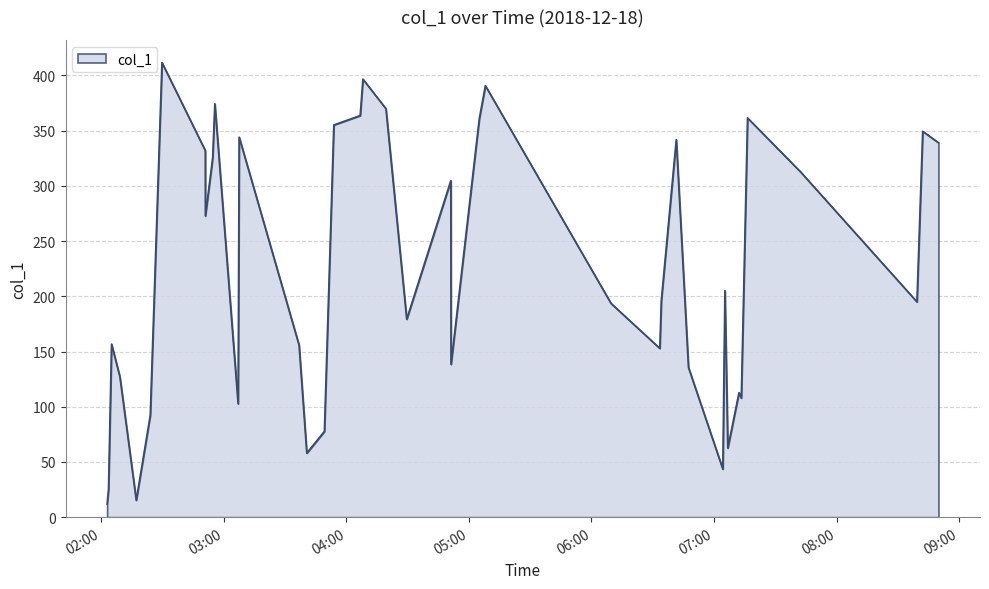

What is the minimum value shown in the chart?

11.9